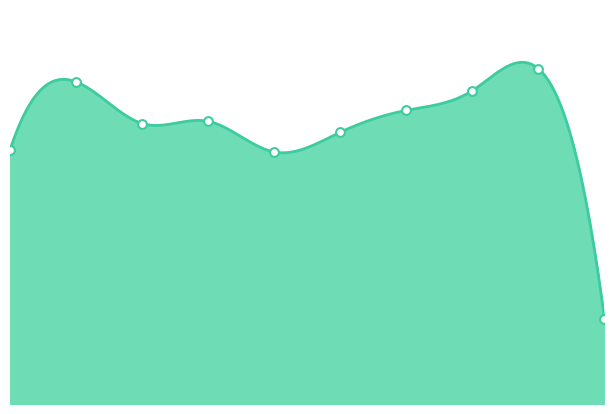

Which has a higher value, 5 or 8?

8